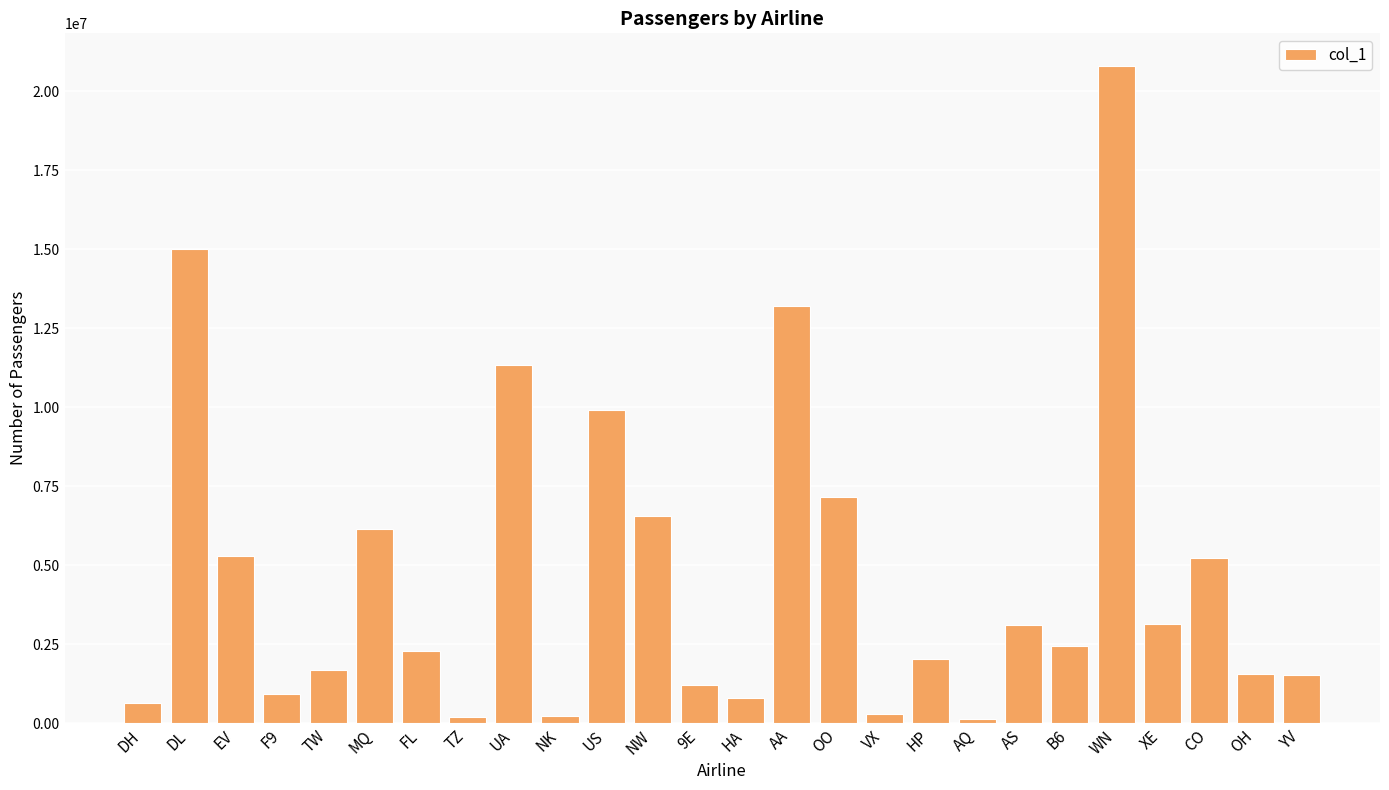

What is the maximum value shown in the chart?

20798193